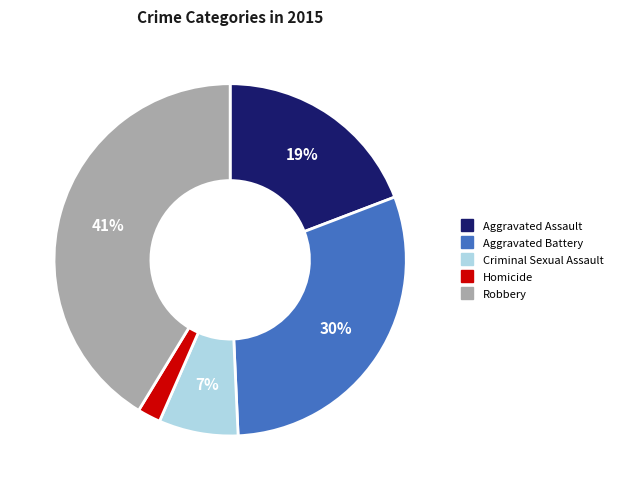

Do Aggravated Battery and Criminal Sexual Assault together represent more than half of the pie?

No